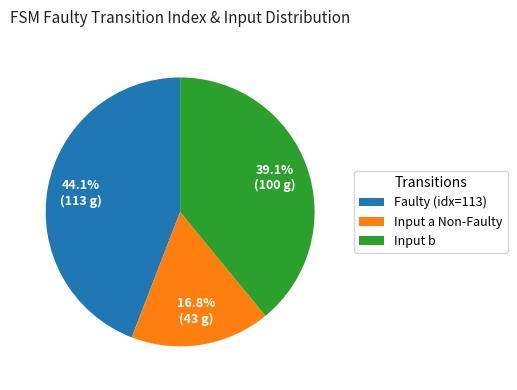

Which slice is the smallest?

Input a Non-Faulty